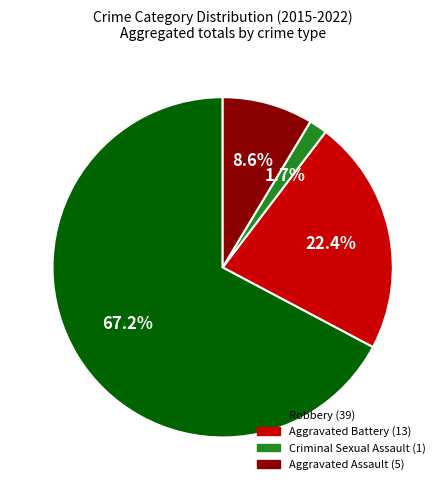

How many slices are in this pie chart?

4